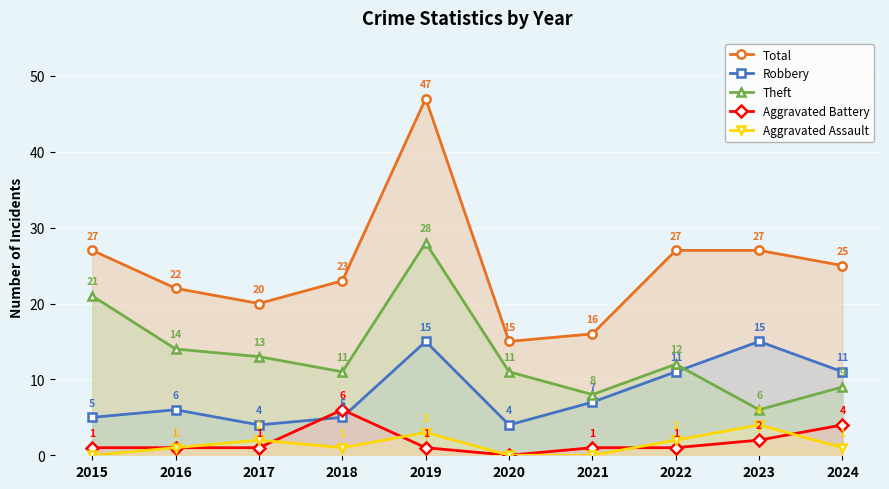

The Robbery series shows 4 at 2021. True or false?

False